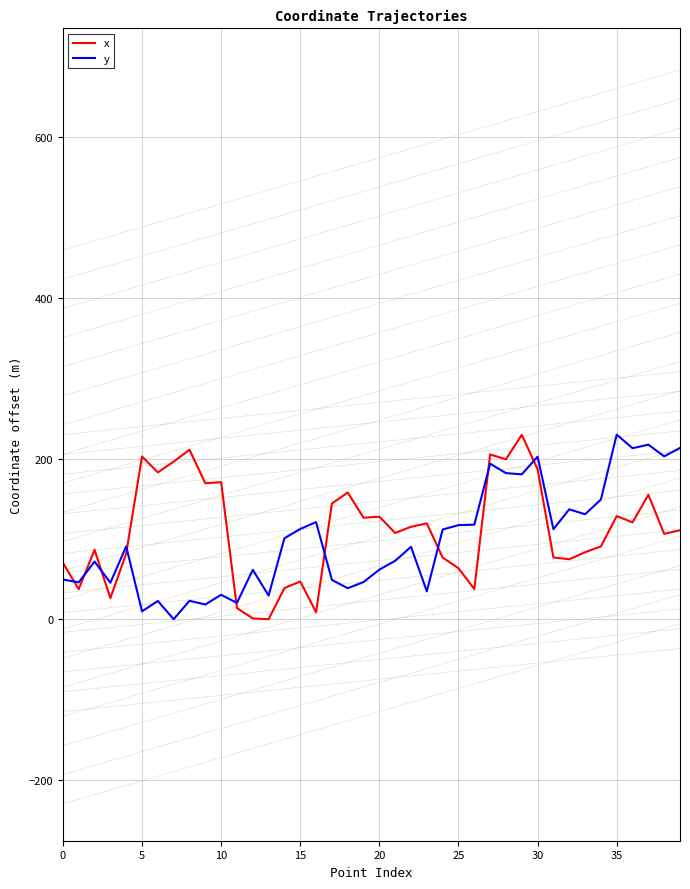

What is the maximum value shown in the chart?

229.9